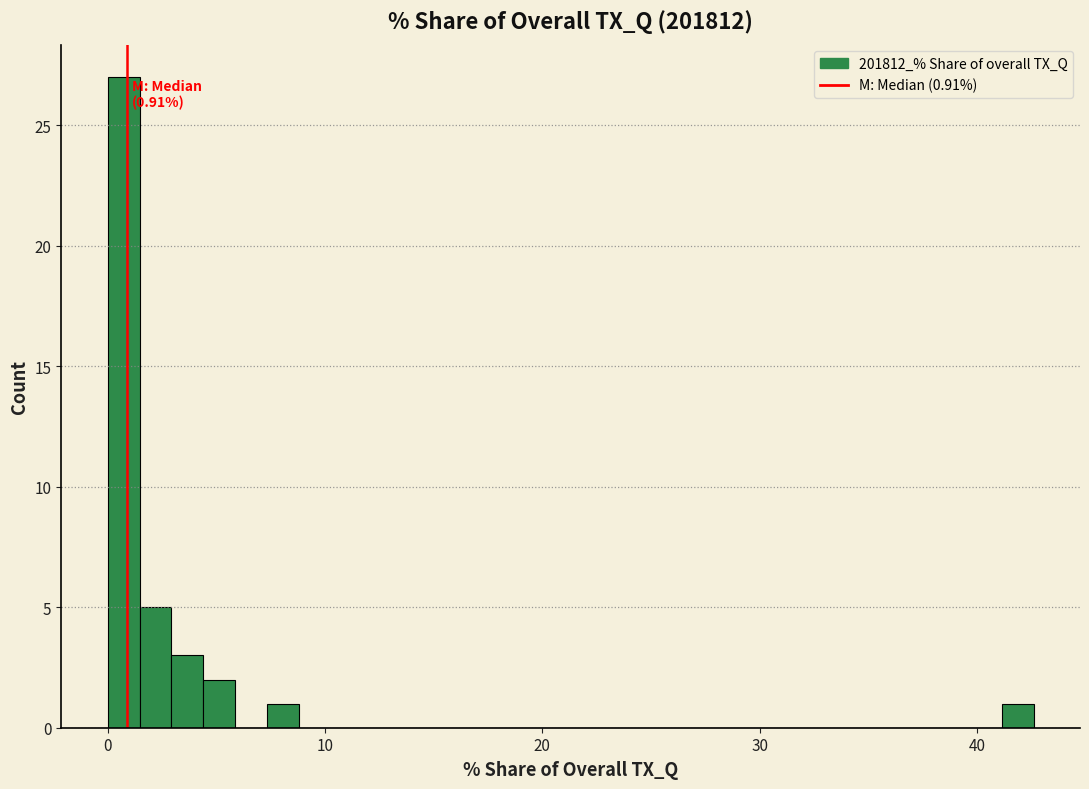

Read against the x-axis, roughly where is the centre of the tallest bar?

1